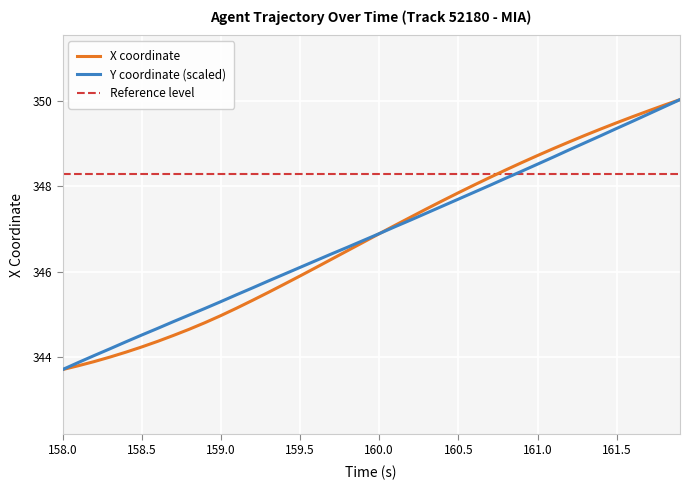

Which series has the largest range (max minus min)?

X